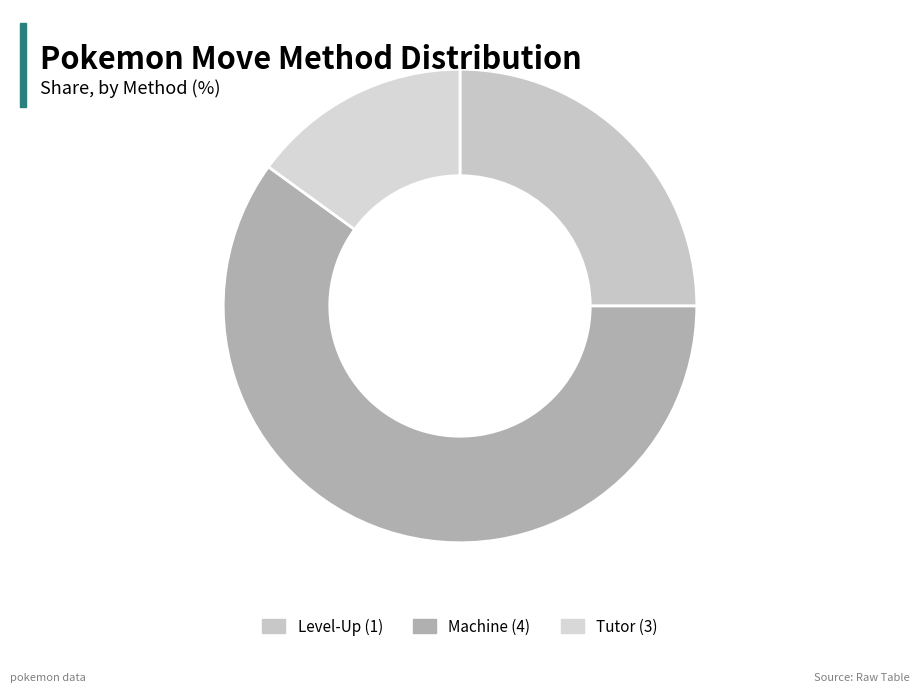

Count the number of slices in the pie.

3